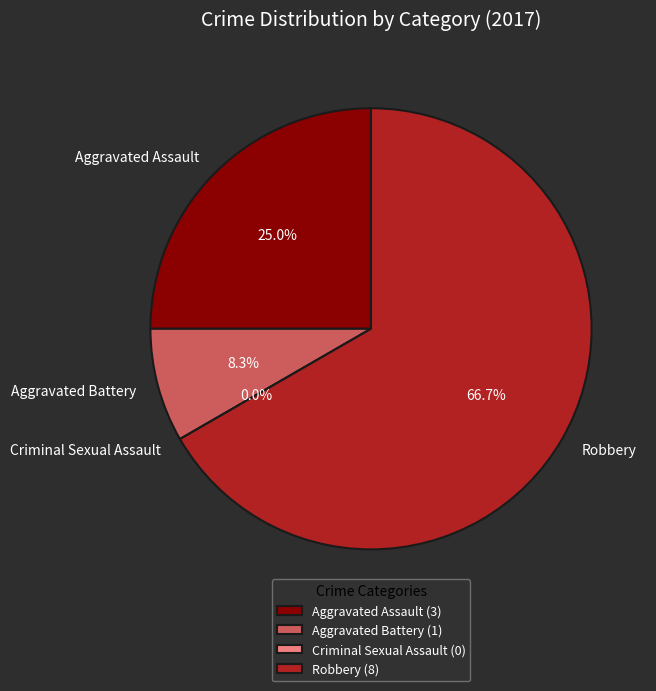

Between Aggravated Assault and Robbery, which is larger?

Robbery